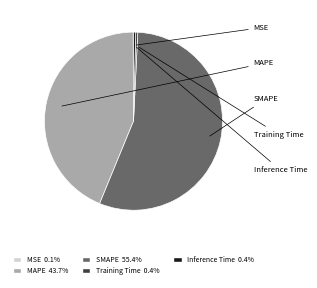

To the nearest percent, what portion does MAPE represent?

44%